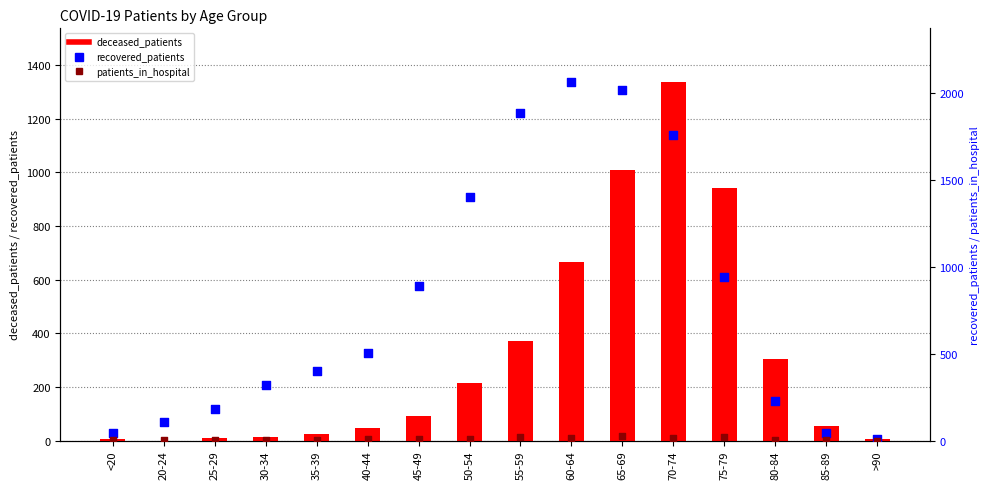

What are all the series names shown in the legend?

deceased_patients, recovered_patients, patients_in_hospital